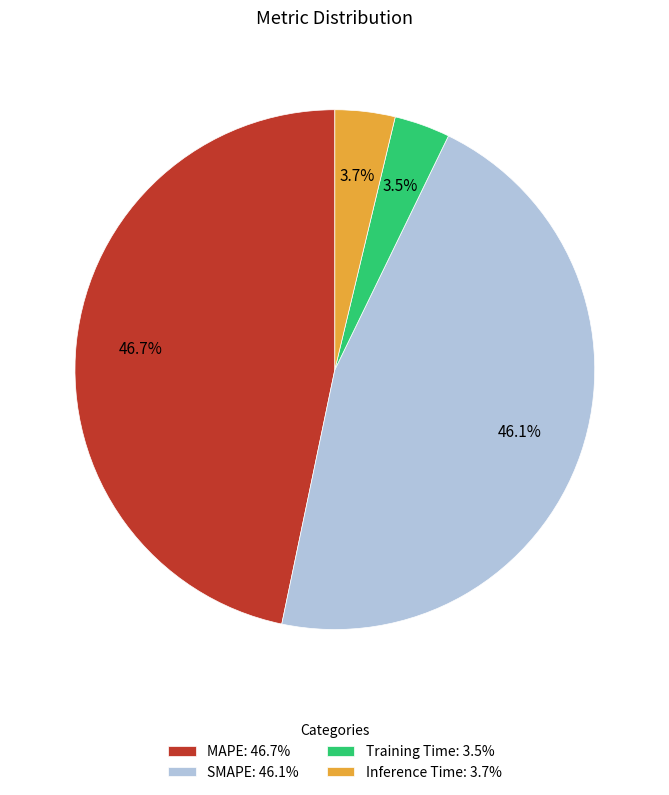

To the nearest percent, what portion does MAPE represent?

47%